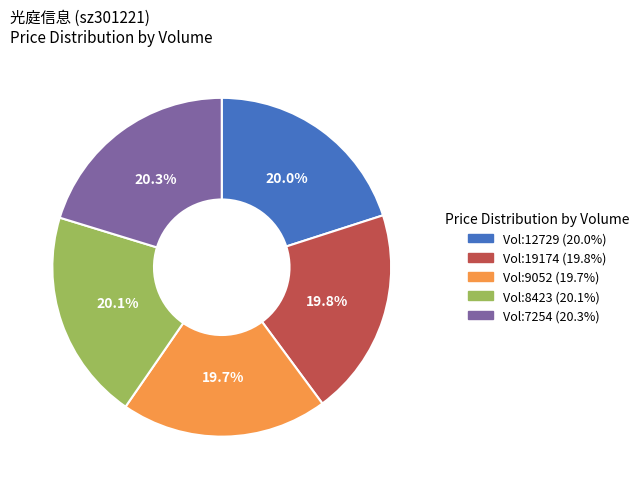

Is there a majority slice in this chart?

No